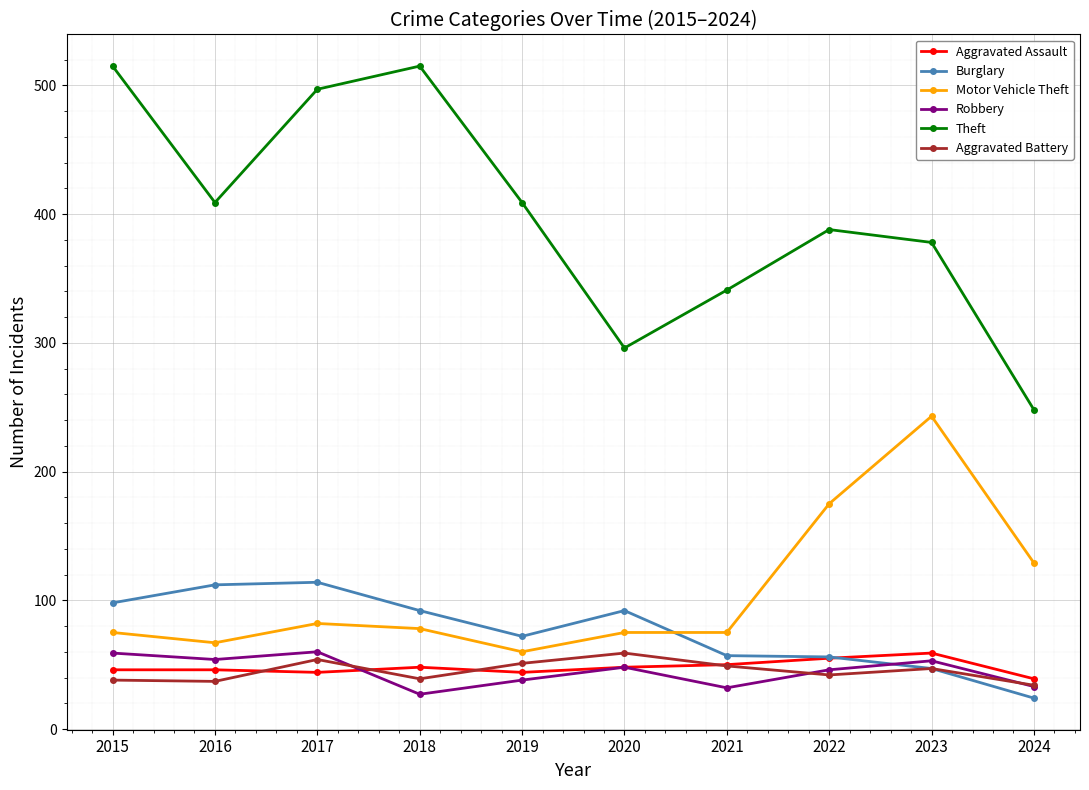

Which series has the widest spread of values?

Theft